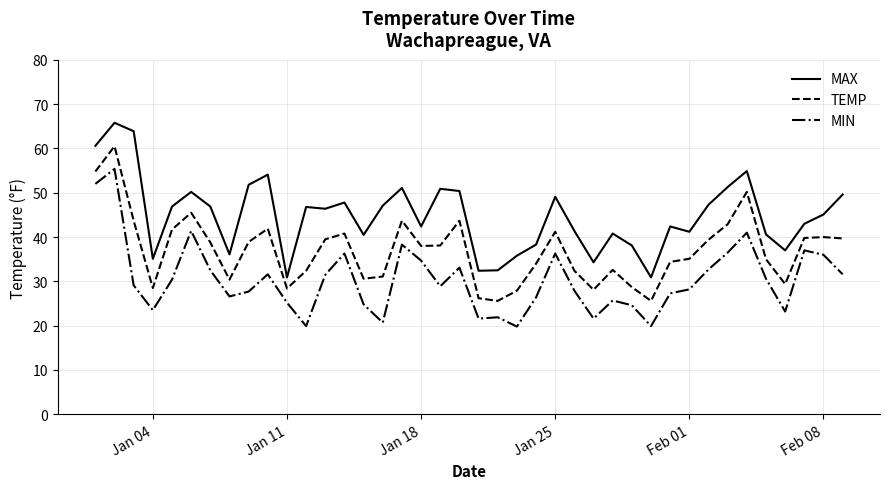

What is the greatest value displayed?

65.8